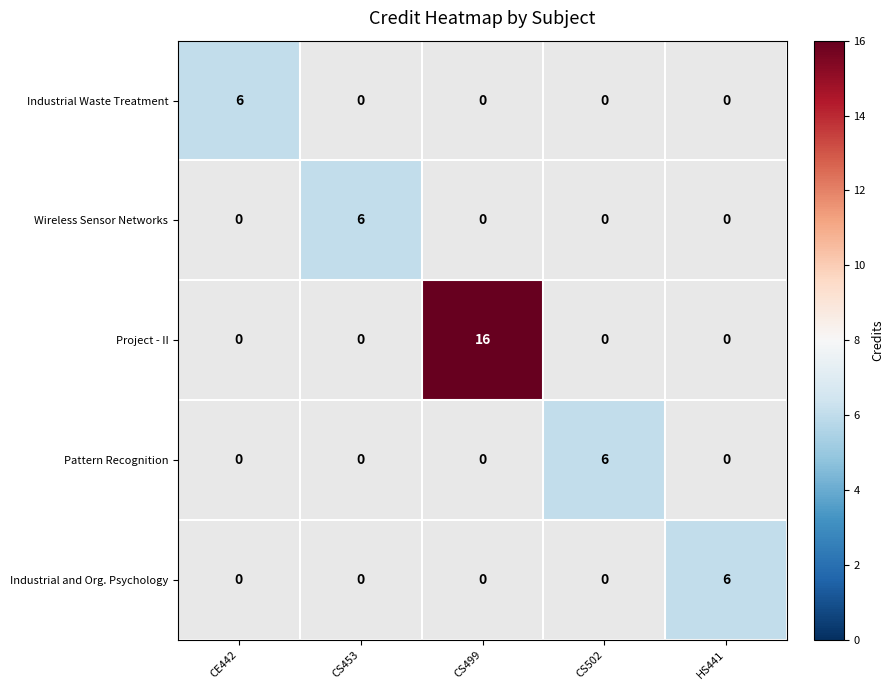

At which label does Industrial Waste Treatment reach its peak?

CE442